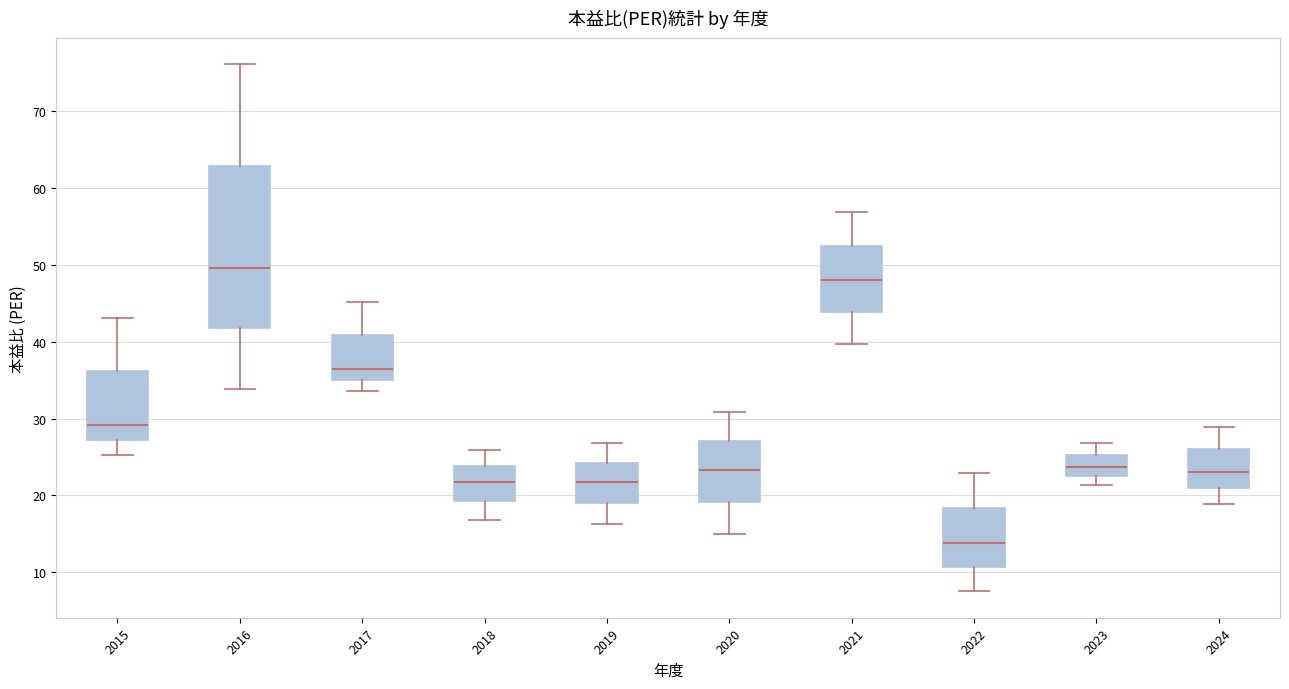

Reading left to right, transcribe this box plot: for each box, give where its median line is, the range the box spans, and where its two whiskers end, as read against the y-axis. The values are not printed on the chart, so give them approximately, as read against the axis.

2015: median 29, box 27 to 36, whiskers 25 to 43
2016: median 50, box 42 to 63, whiskers 34 to 76
2017: median 37, box 35 to 41, whiskers 34 to 45
2018: median 22, box 19 to 24, whiskers 17 to 26
2019: median 22, box 19 to 24, whiskers 16 to 27
2020: median 23, box 19 to 27, whiskers 15 to 31
2021: median 48, box 44 to 52, whiskers 40 to 57
2022: median 14, box 11 to 18, whiskers 8 to 23
2023: median 24, box 23 to 25, whiskers 21 to 27
2024: median 23, box 21 to 26, whiskers 19 to 29